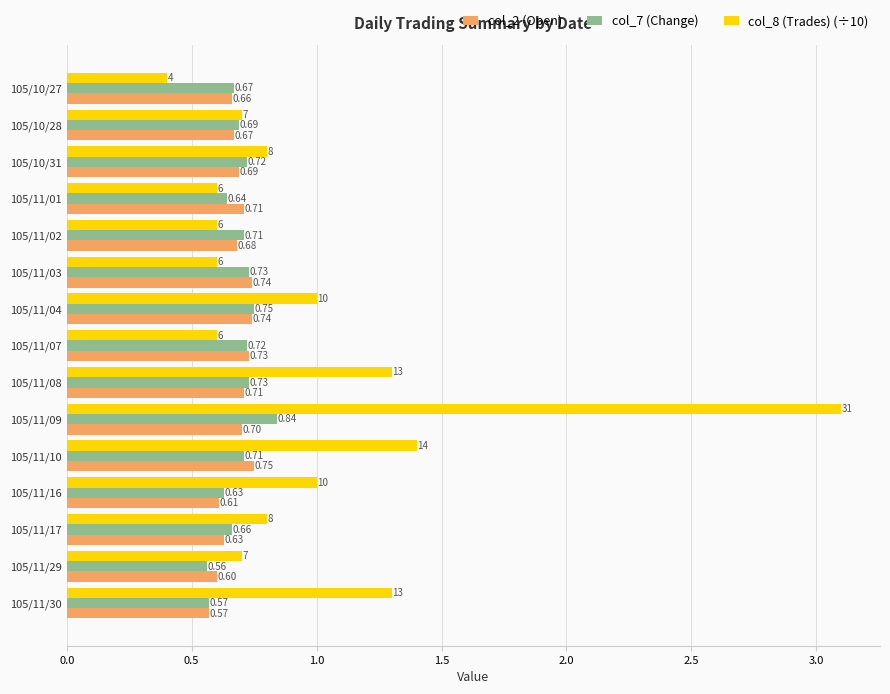

Between 105/11/08 and 105/11/29, which series saw the biggest shift?

col_8 (Trades) (÷10)